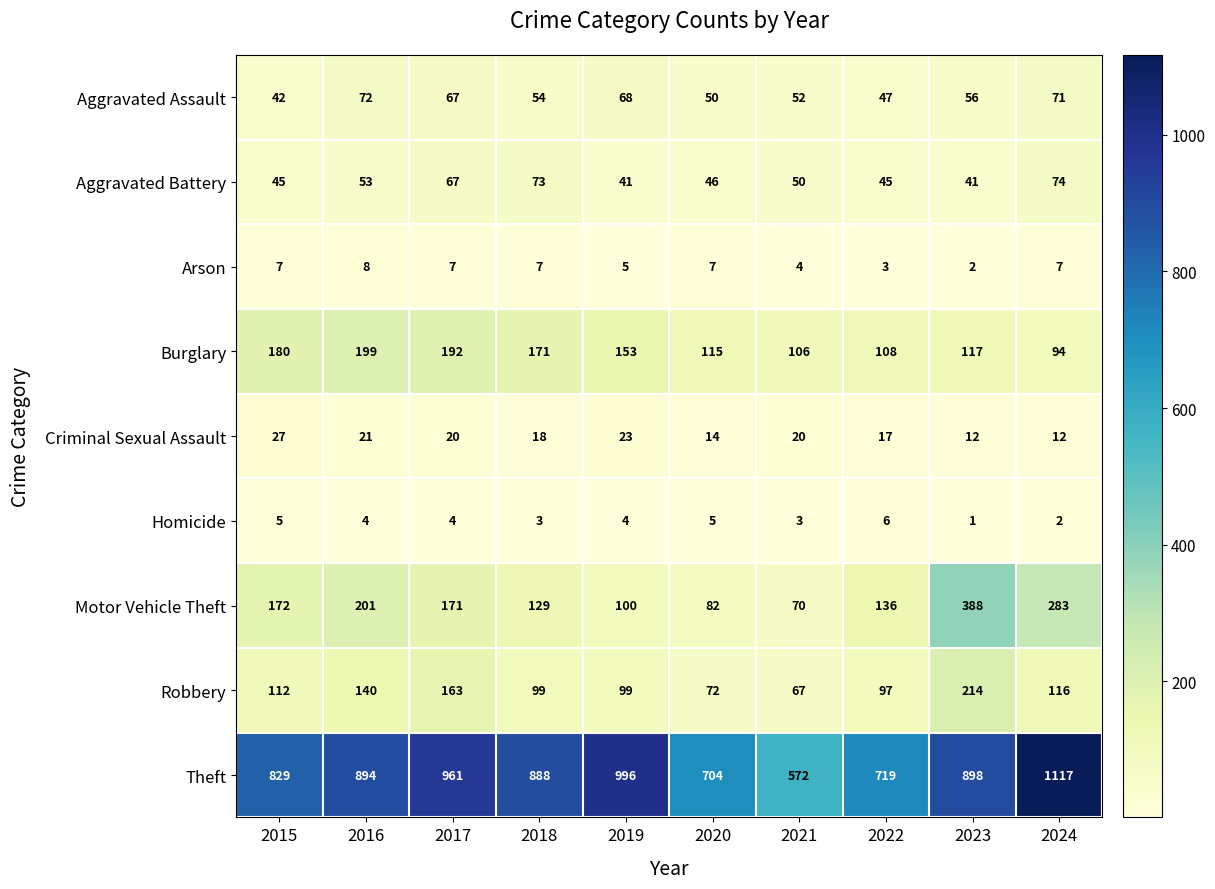

Which category has the highest value across all series?

2024